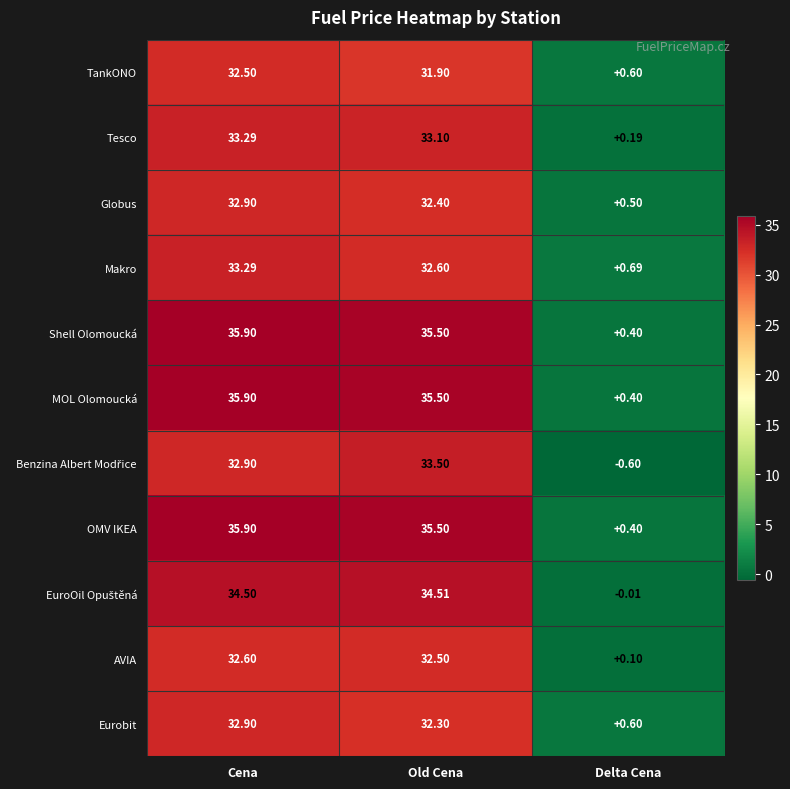

At which category does the chart reach its minimum across all series?

Delta Cena